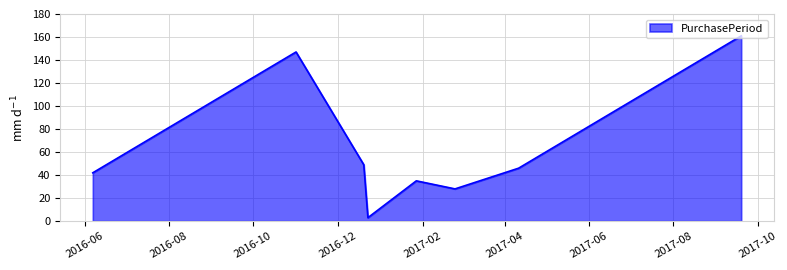

True or false: the data has more than 0 interior local peaks.

True